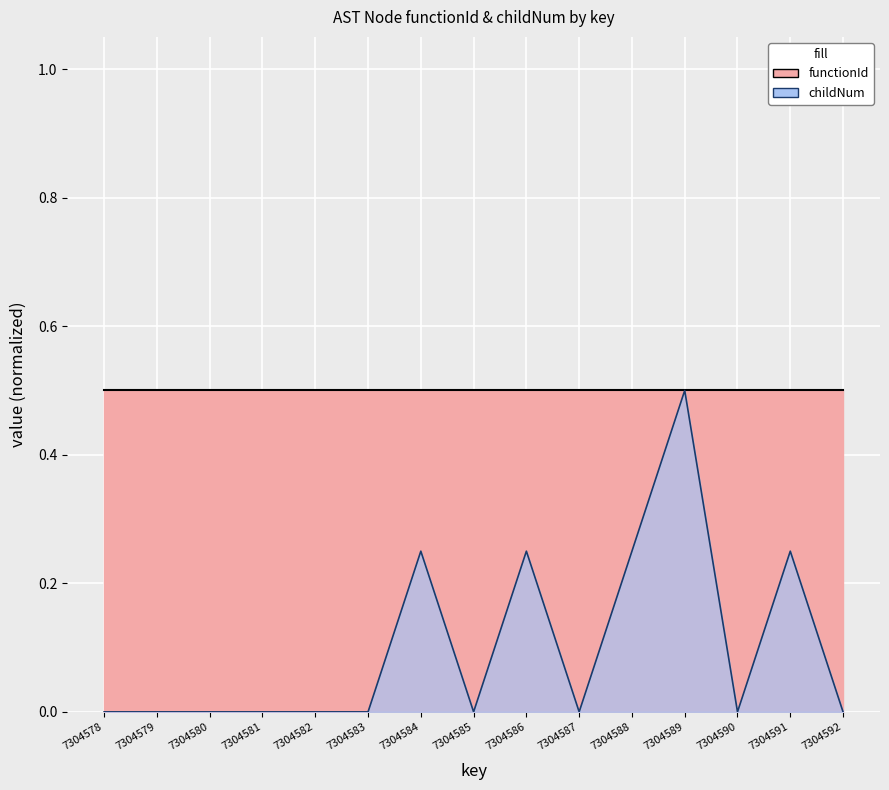

What is the maximum value shown in the chart?

0.5